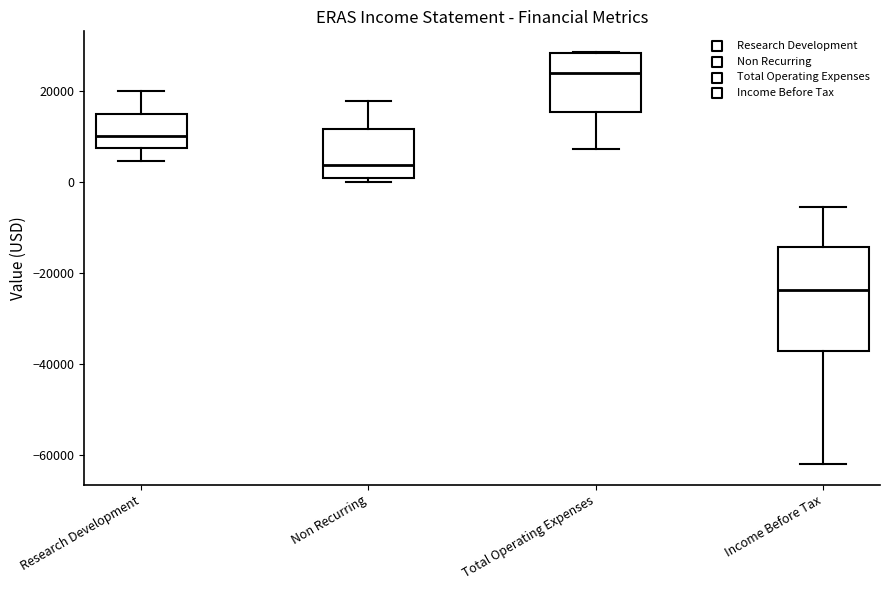

Which box has the lowest median line?

Income Before Tax